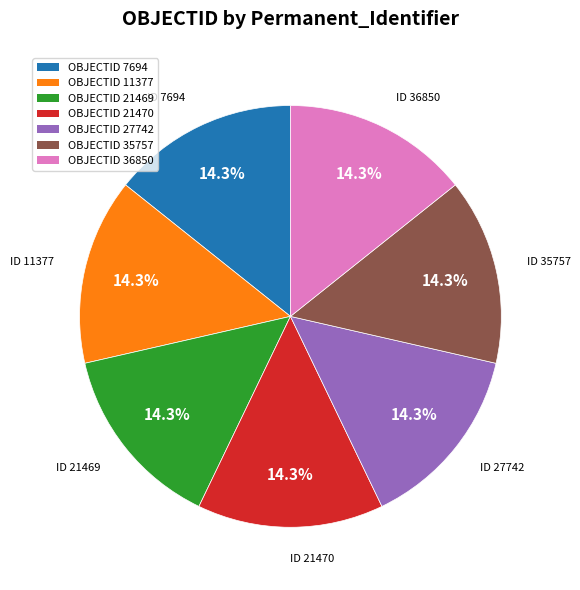

Count the number of slices in the pie.

7